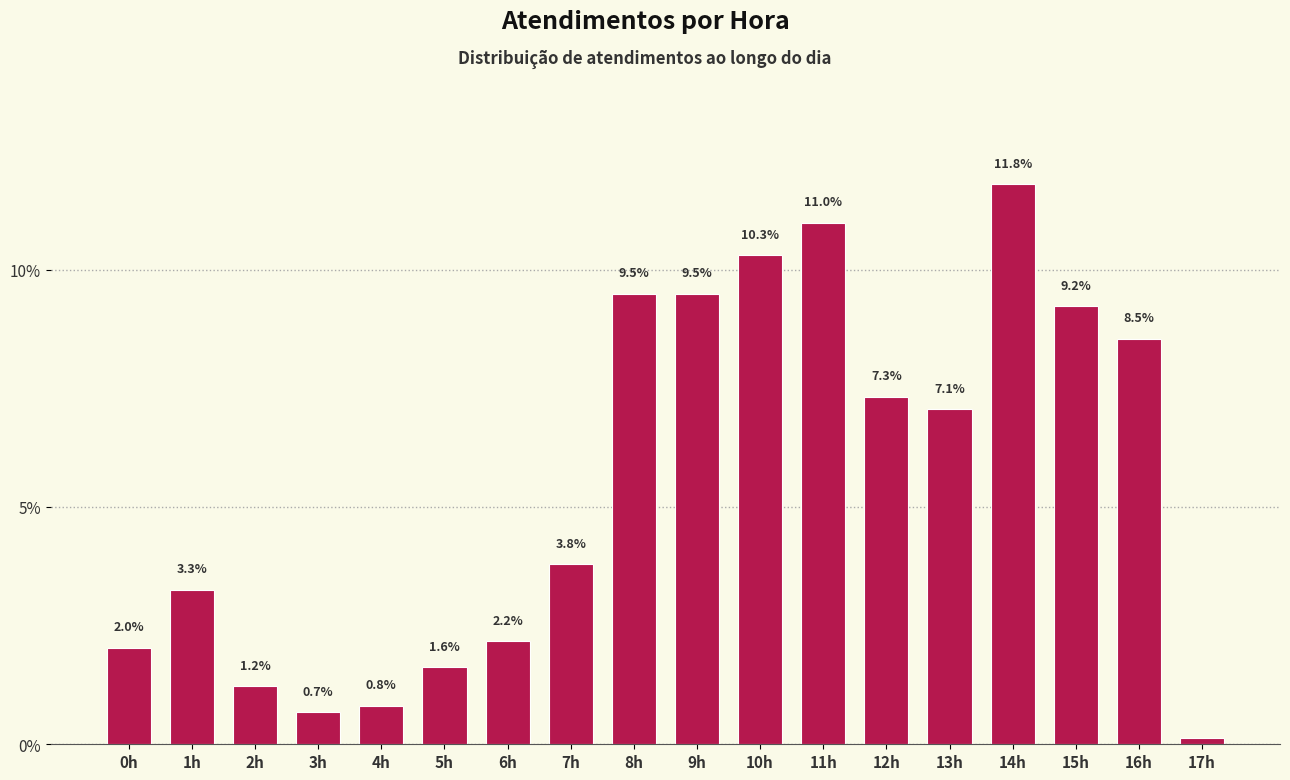

Approximately how many times larger is the value at 12h compared to 10h?

0.7